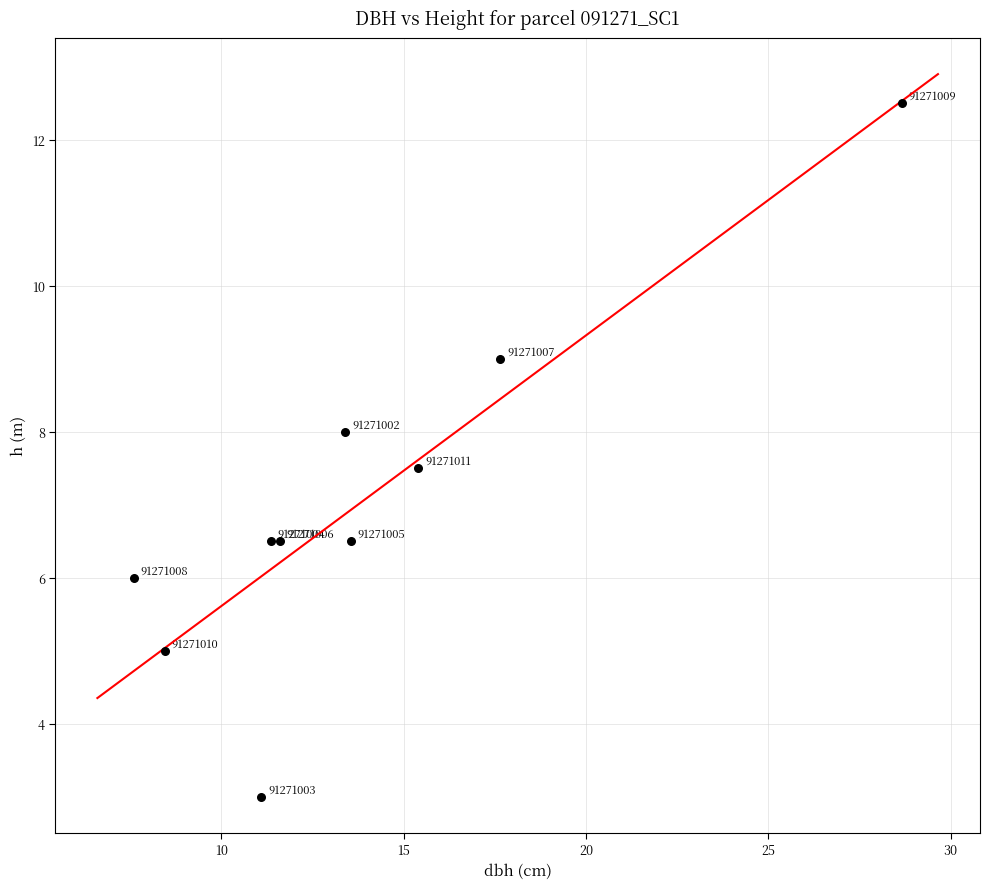

What Y value in the scatter plot is closest to 7?

6.5